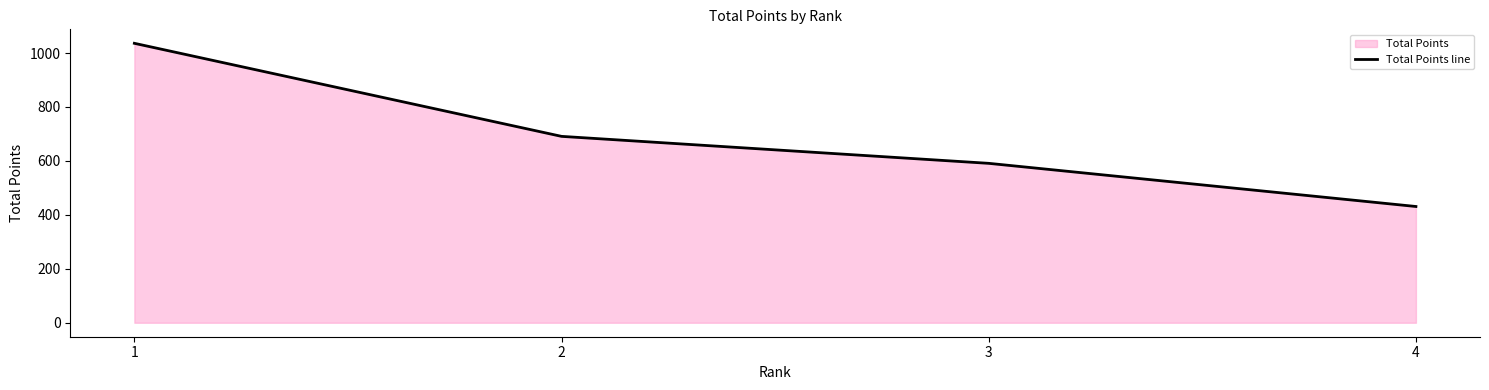

What is the maximum value shown in the chart?

1036